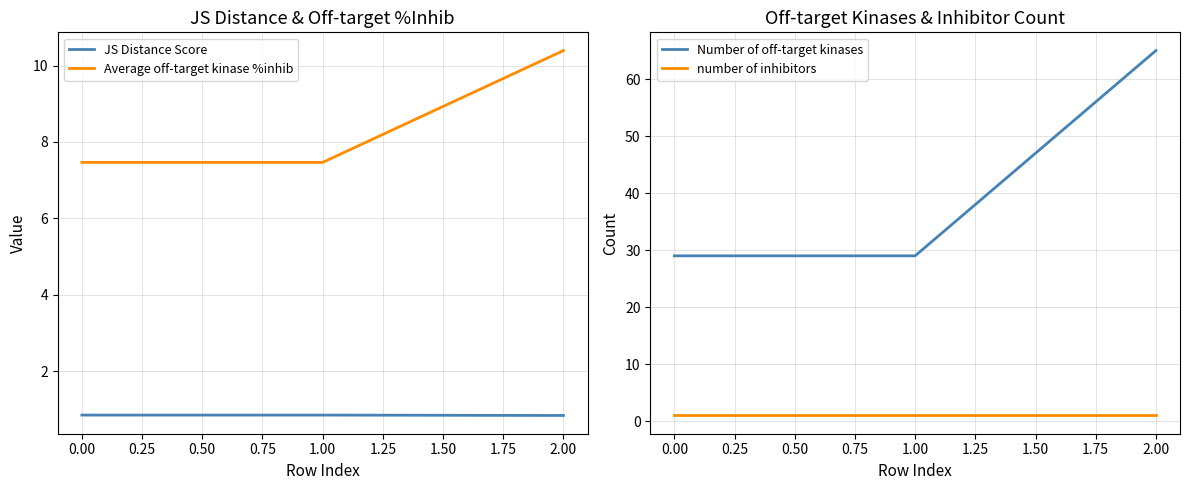

The Average off-target kinase %inhib series shows 10.4 at 2.00. True or false?

True